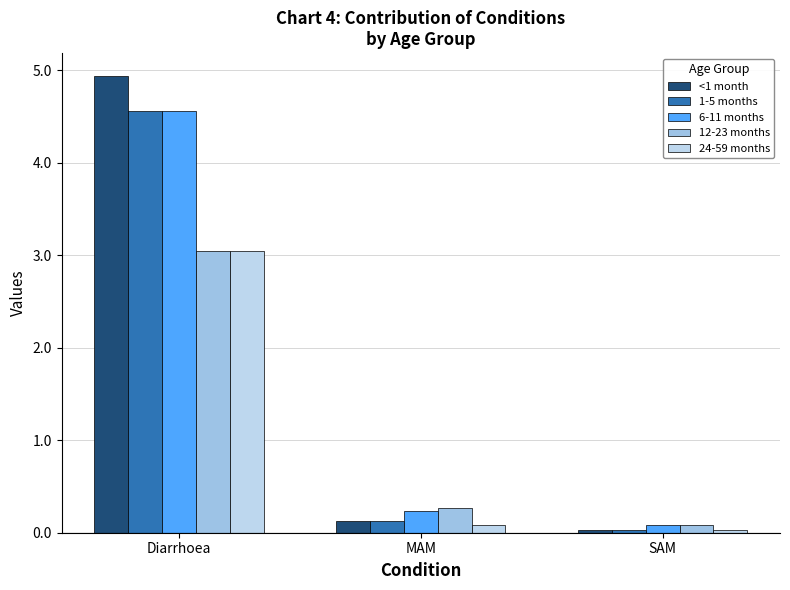

Which series has the largest total across all categories?

<1 month